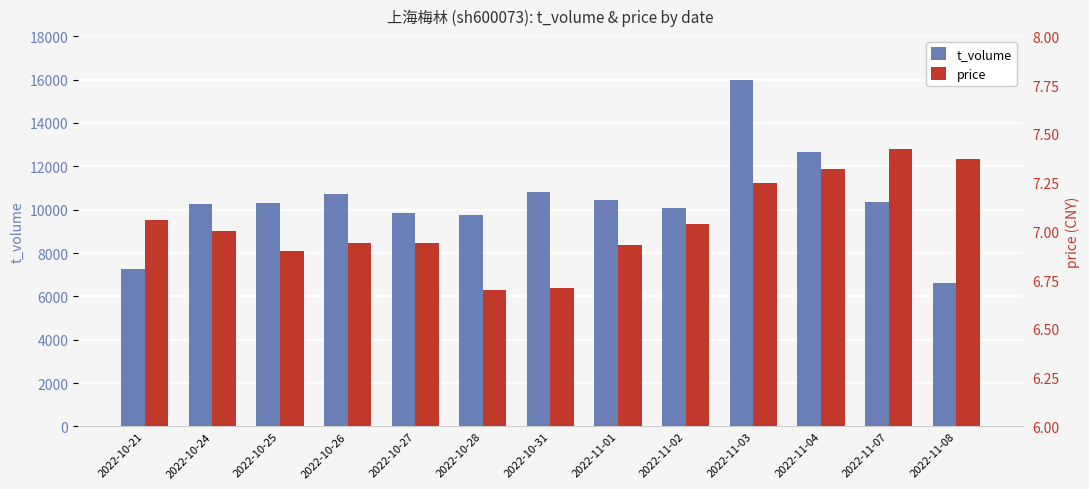

Which series has the largest total across all categories?

t_volume